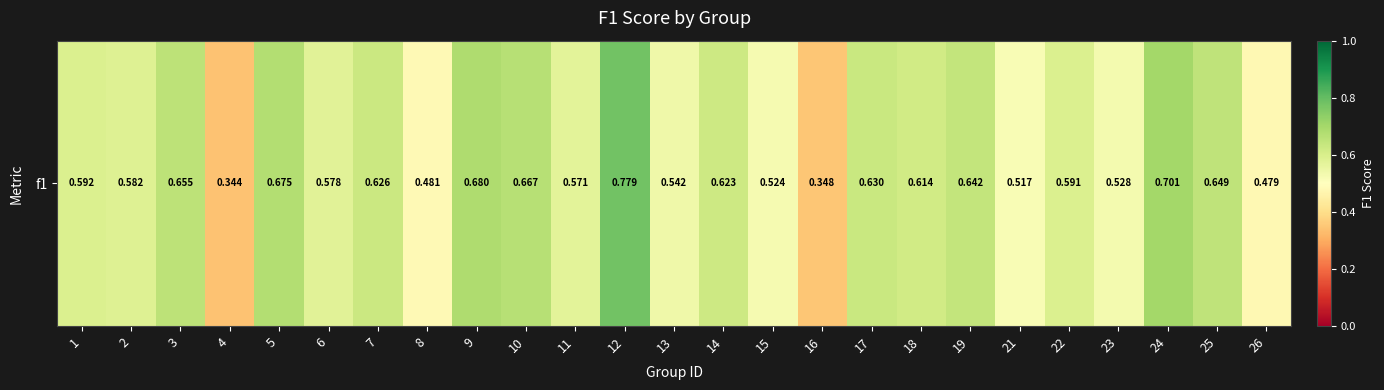

Reading right to left, transcribe all the data shown in this chart.

0.5	0.6	0.7	0.5	0.6	0.5	0.6	0.6	0.6	0.3	0.5	0.6	0.5	0.8	0.6	0.7	0.7	0.5	0.6	0.6	0.7	0.3	0.7	0.6	0.6